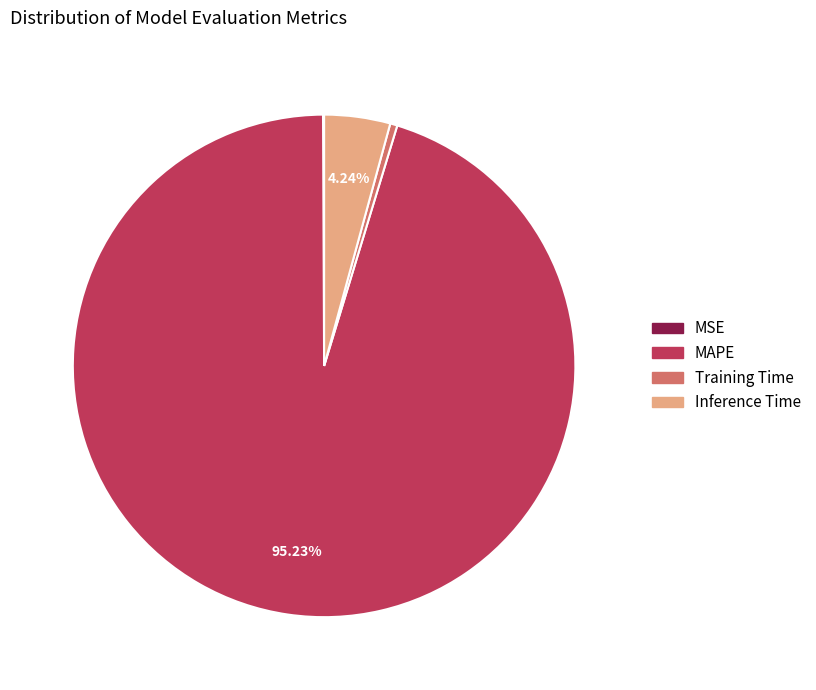

Combined, do Inference Time and Training Time account for over 50%?

No